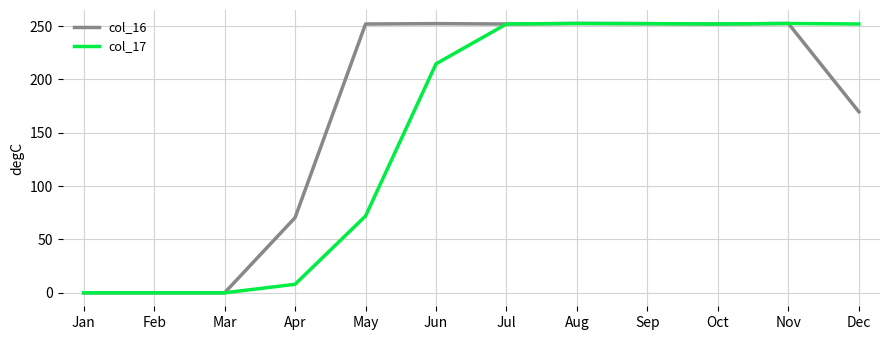

What value does the col_16 series have at Oct?

252.0